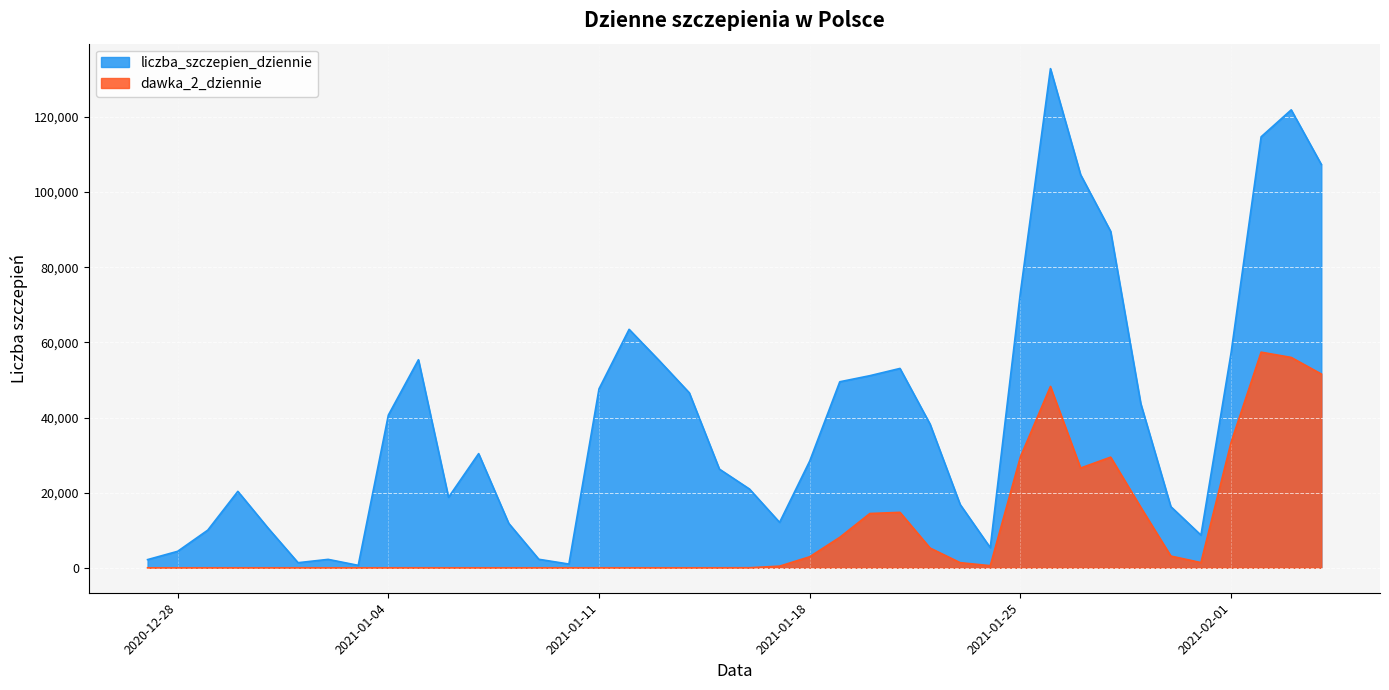

What is the difference between the liczba_szczepien_dziennie values at 2021-01-13 and 2021-01-15?

28895